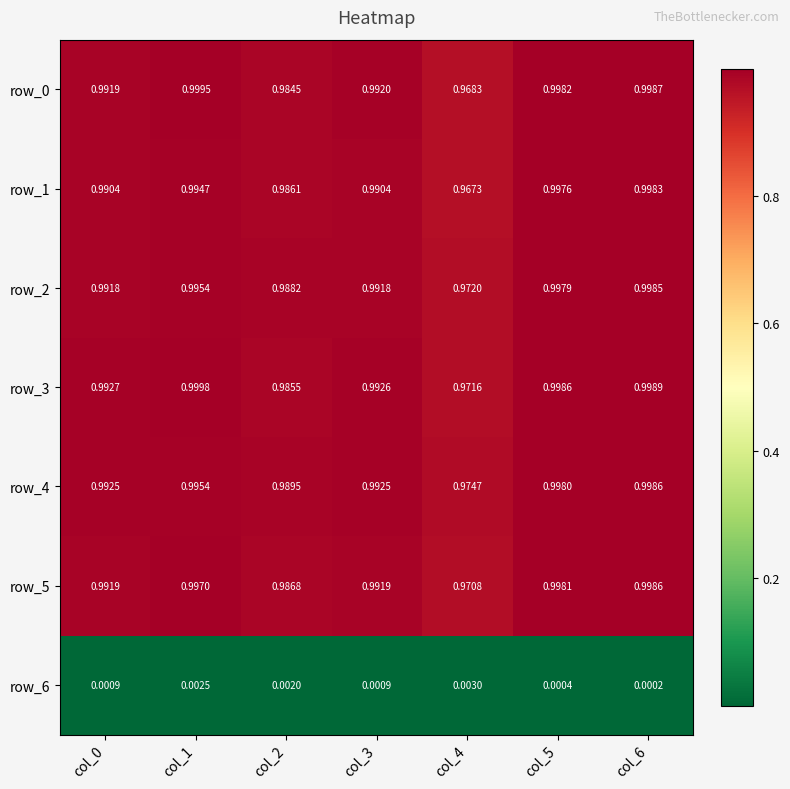

Is the value of row_5 at col_6 greater than the value of row_6 at col_3?

Yes